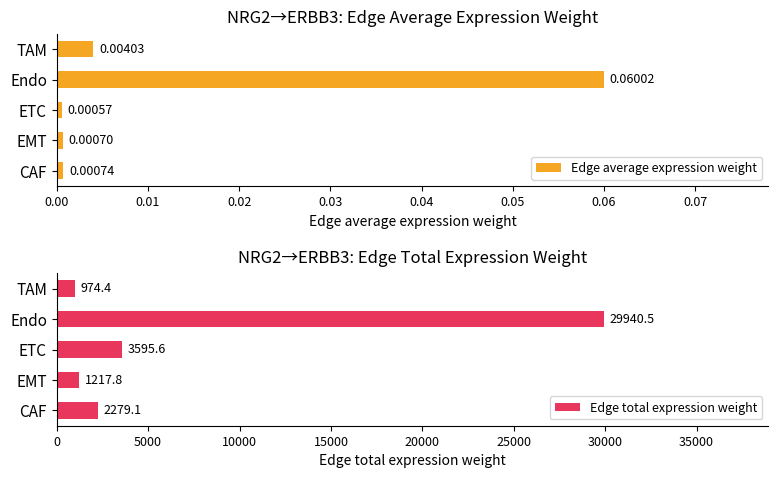

Which series has the widest spread of values?

Edge total expression weight